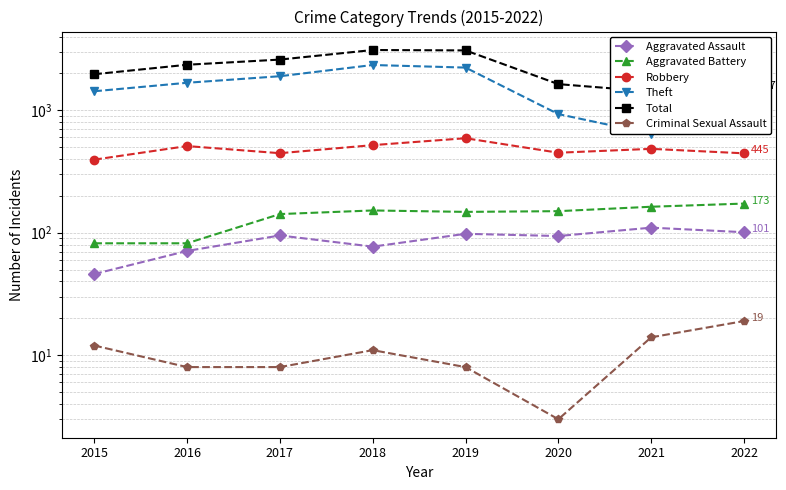

Reading right to left, extract all data points from this chart.

Aggravated Assault: 2022=101	2021=110	2020=94	2019=98	2018=77	2017=95	2016=71	2015=46
Aggravated Battery: 2022=173	2021=163	2020=150	2019=148	2018=152	2017=142	2016=82	2015=82
Robbery: 2022=445	2021=484	2020=450	2019=591	2018=519	2017=446	2016=510	2015=395
Theft: 2022=749	2021=642	2020=930	2019=2230	2018=2341	2017=1896	2016=1676	2015=1429
Total: 2022=1497	2021=1422	2020=1634	2019=3080	2018=3103	2017=2592	2016=2352	2015=1968
Criminal Sexual Assault: 2022=19	2021=14	2020=3	2019=8	2018=11	2017=8	2016=8	2015=12